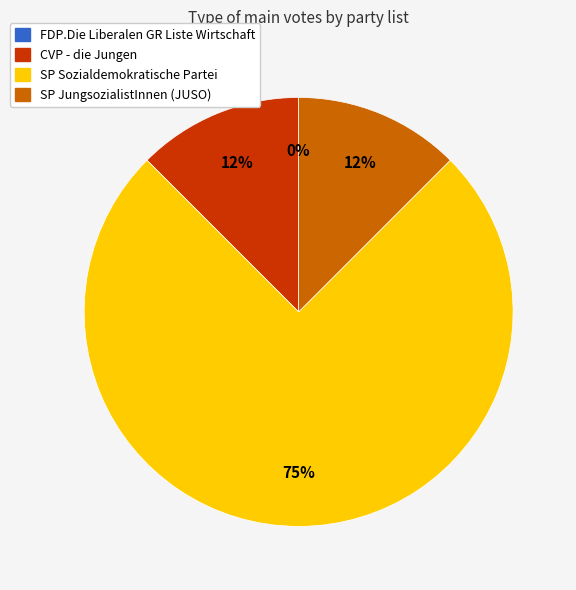

Is there a majority slice in this chart?

Yes